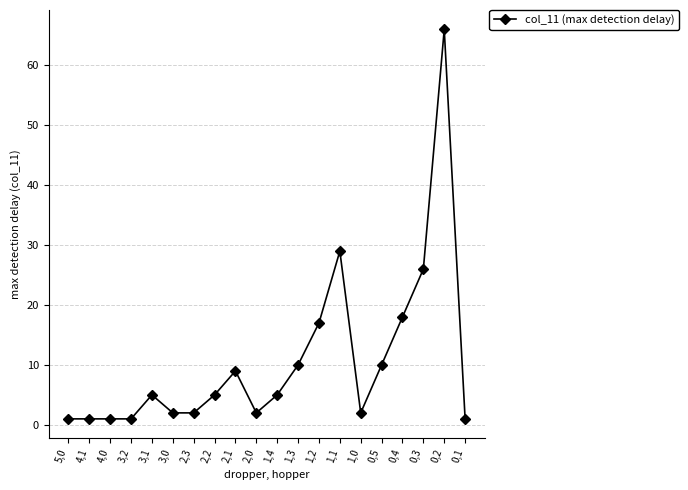

True or false: there are more than 2 points higher than both neighbors.

True